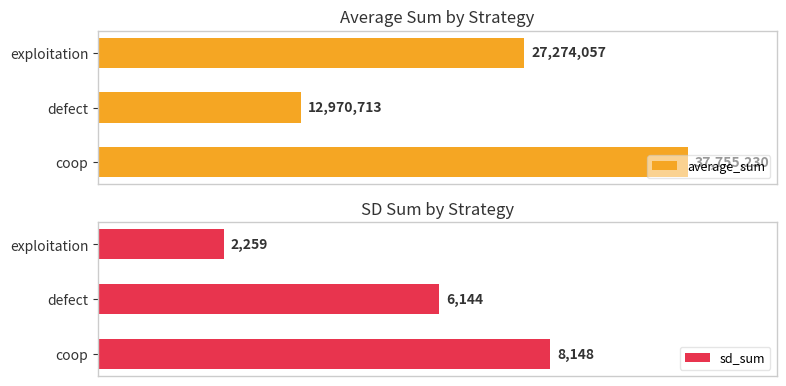

How many values in the average_sum series are below 27274057?

1